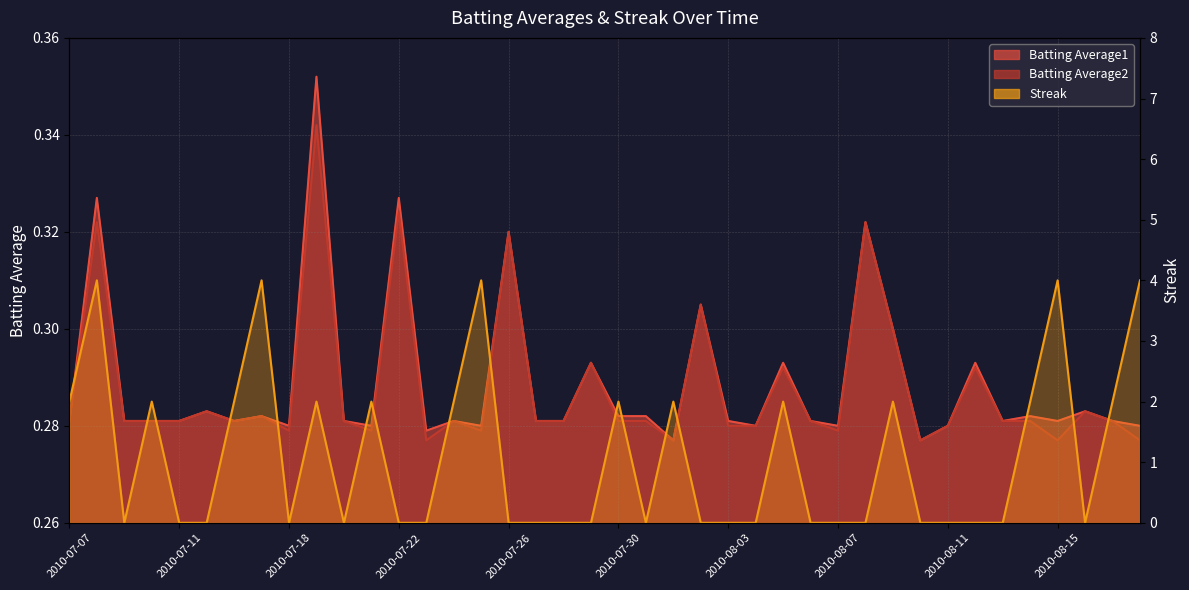

How many times do Streak and Batting Average2 cross each other?

22